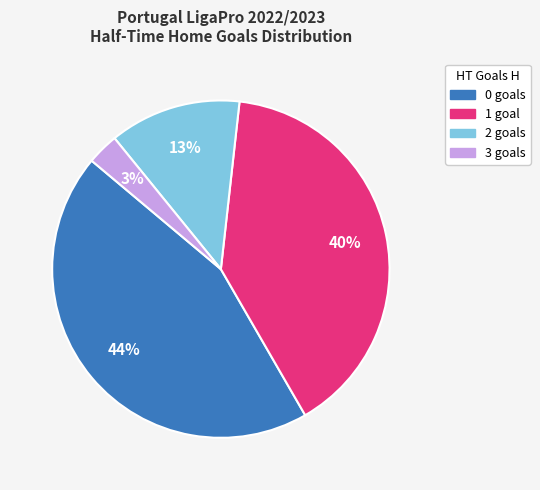

To the nearest percent, what is the combined percentage of 0 and 2?

57%